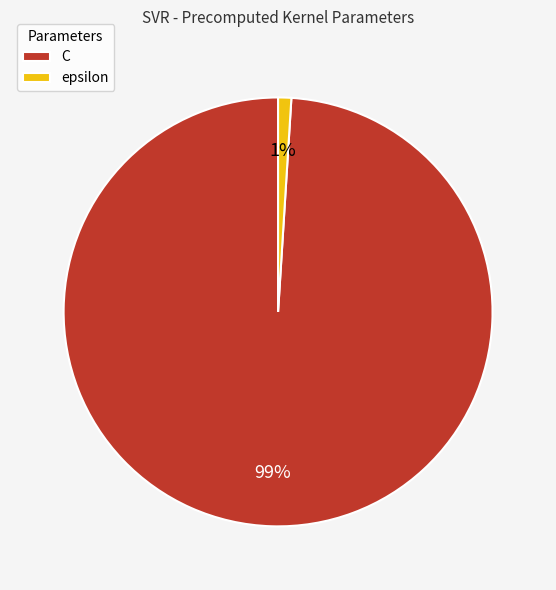

Which has a higher value, epsilon or C?

C